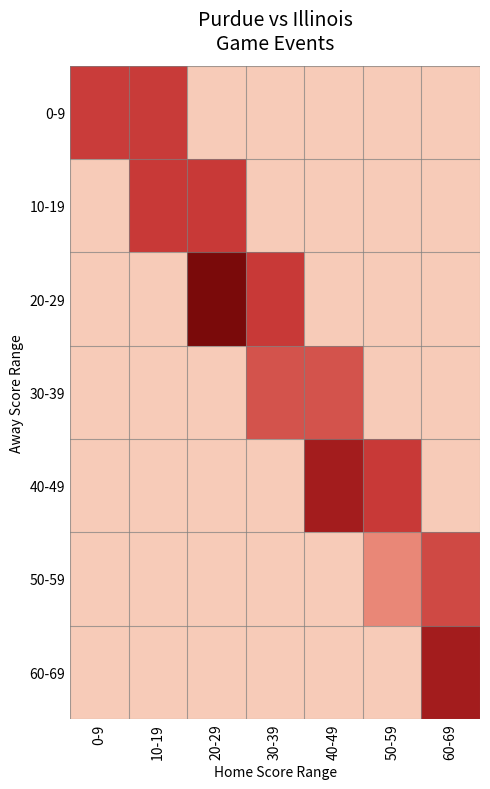

What is the total value across all series at 60-69?

67.0